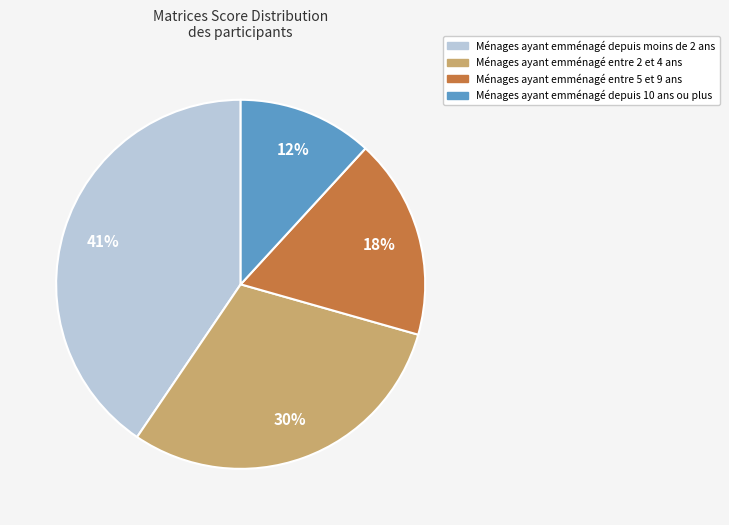

To the nearest percent, what is the average slice percentage?

25%